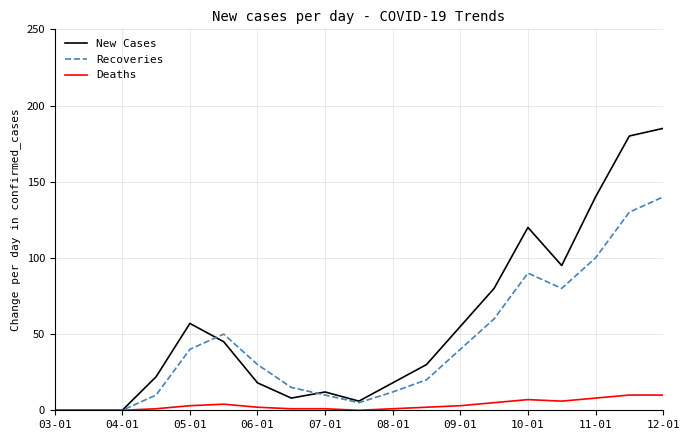

Rank the series by their maximum value, from lowest to highest.

Deaths, Recoveries, New Cases